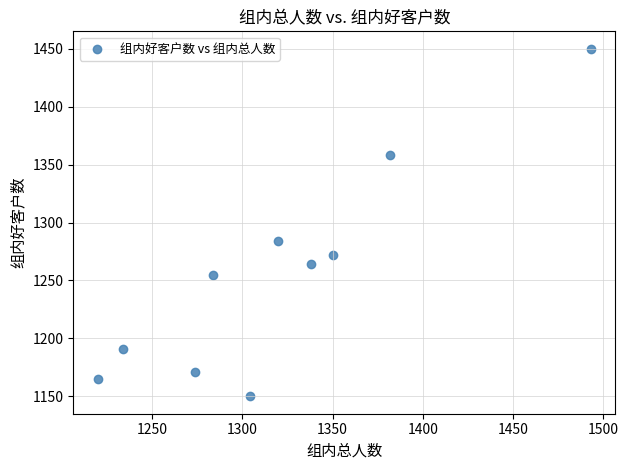

What is the range of Y values (max minus min)?

300